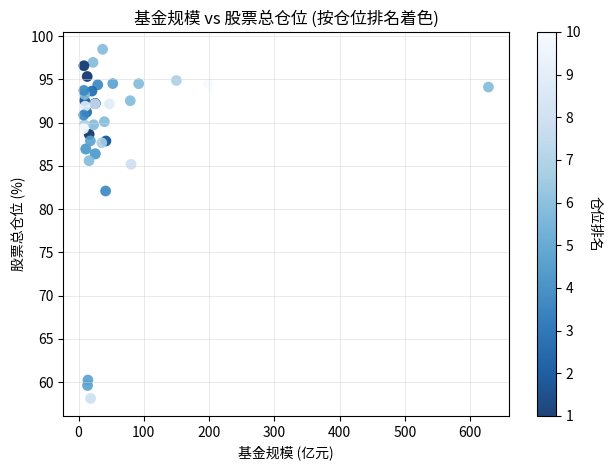

What Y value in the scatter plot is closest to 78?

82.1